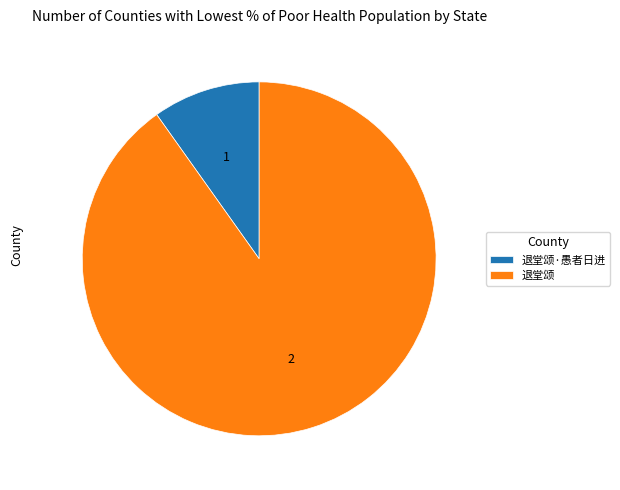

What is the ratio of the value at 退堂颂·愚者日进 to the value at 退堂颂?

0.1